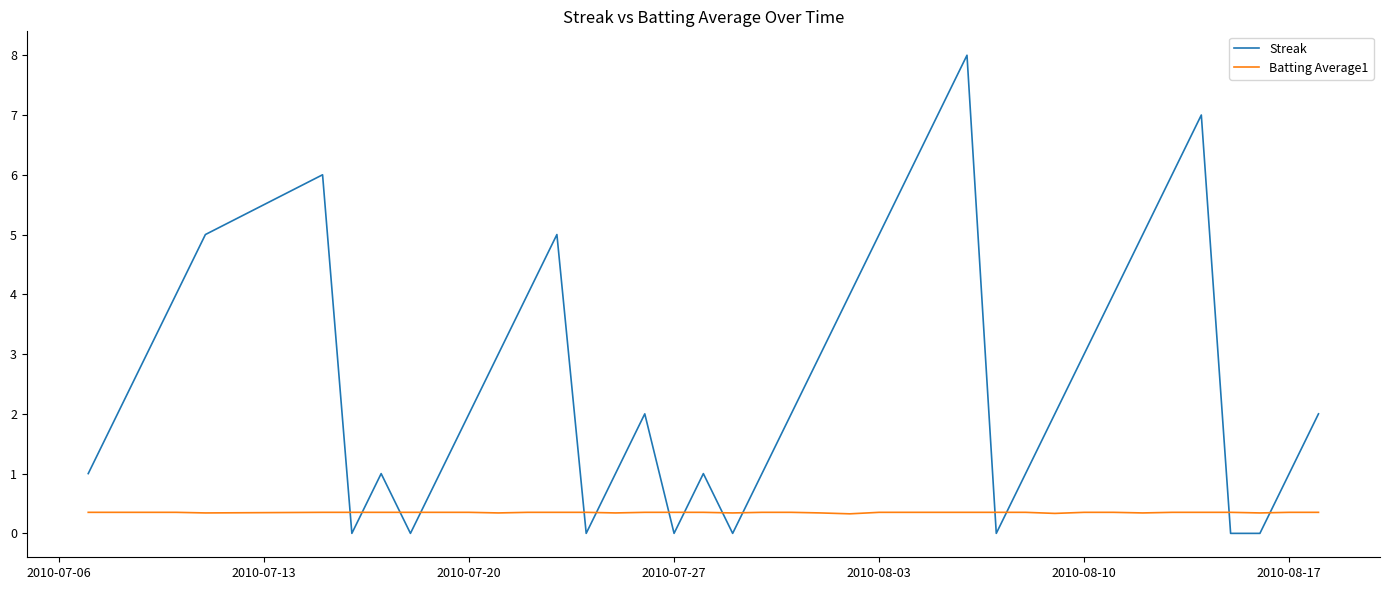

True or false: Batting Average1 and Streak intersect in this chart.

True